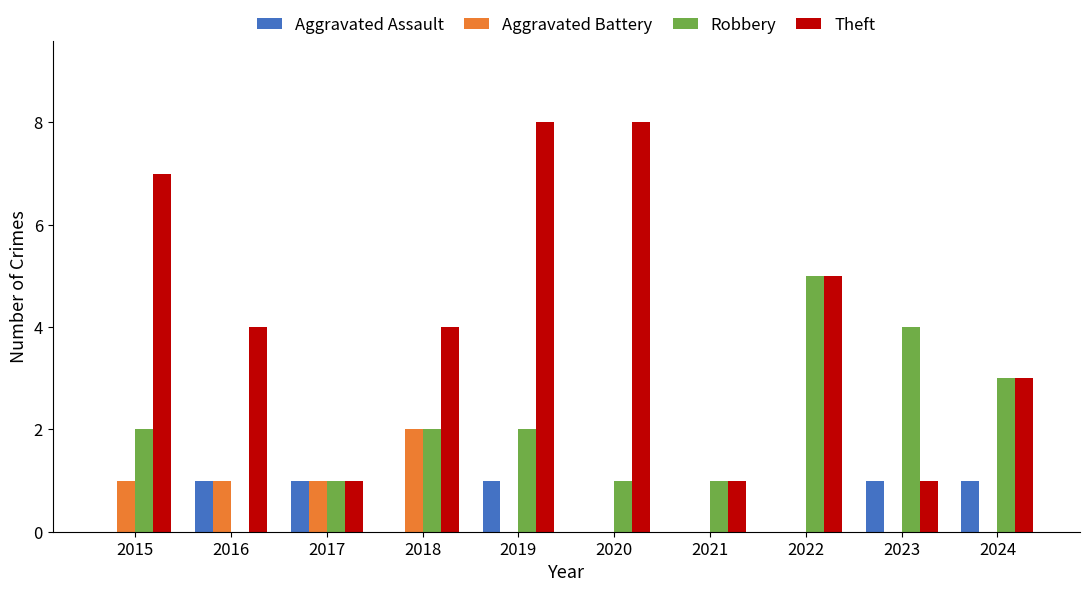

What are all the series names shown in the legend?

Aggravated Assault, Aggravated Battery, Robbery, Theft